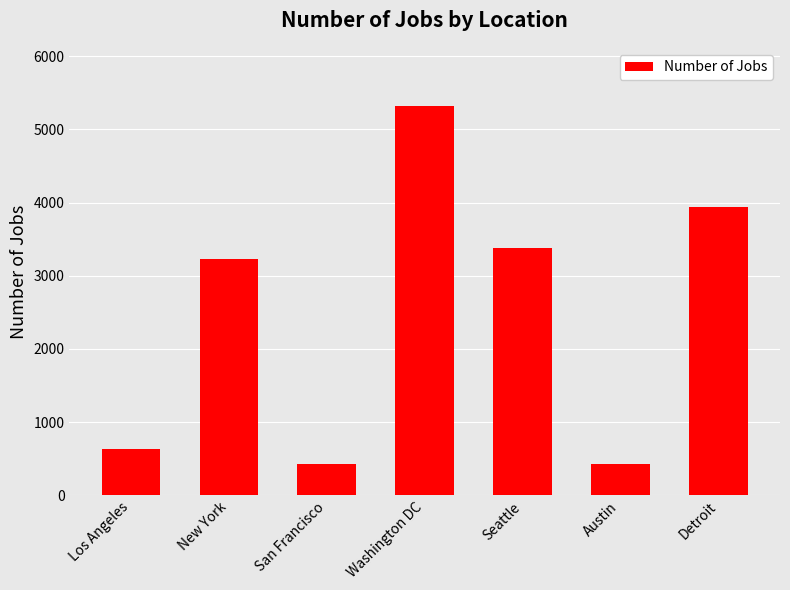

The value at Washington DC is 5316. True or false?

True